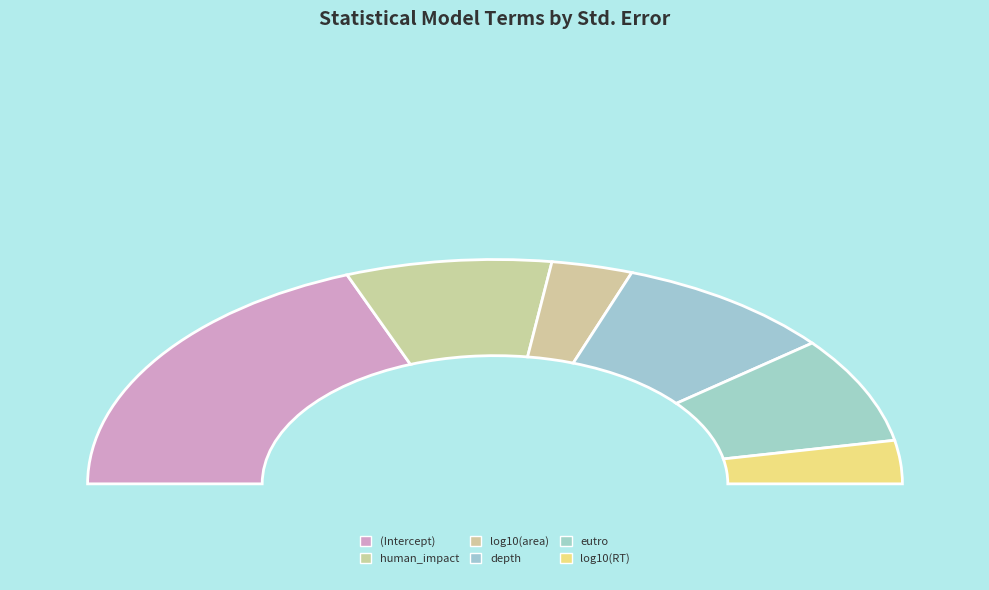

Is there a majority slice in this chart?

No